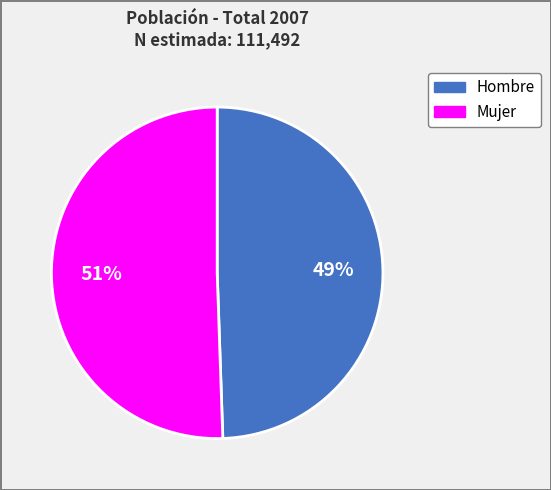

To the nearest percent, what is the combined percentage of Hombre and Mujer?

100%